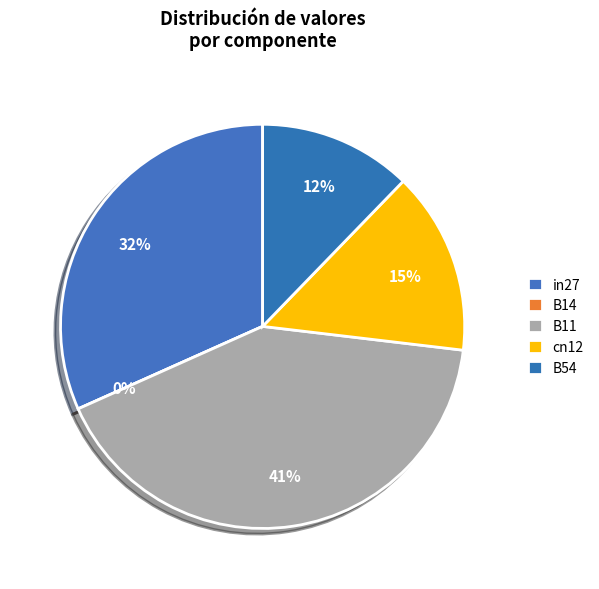

Is B11 the majority of the pie?

No